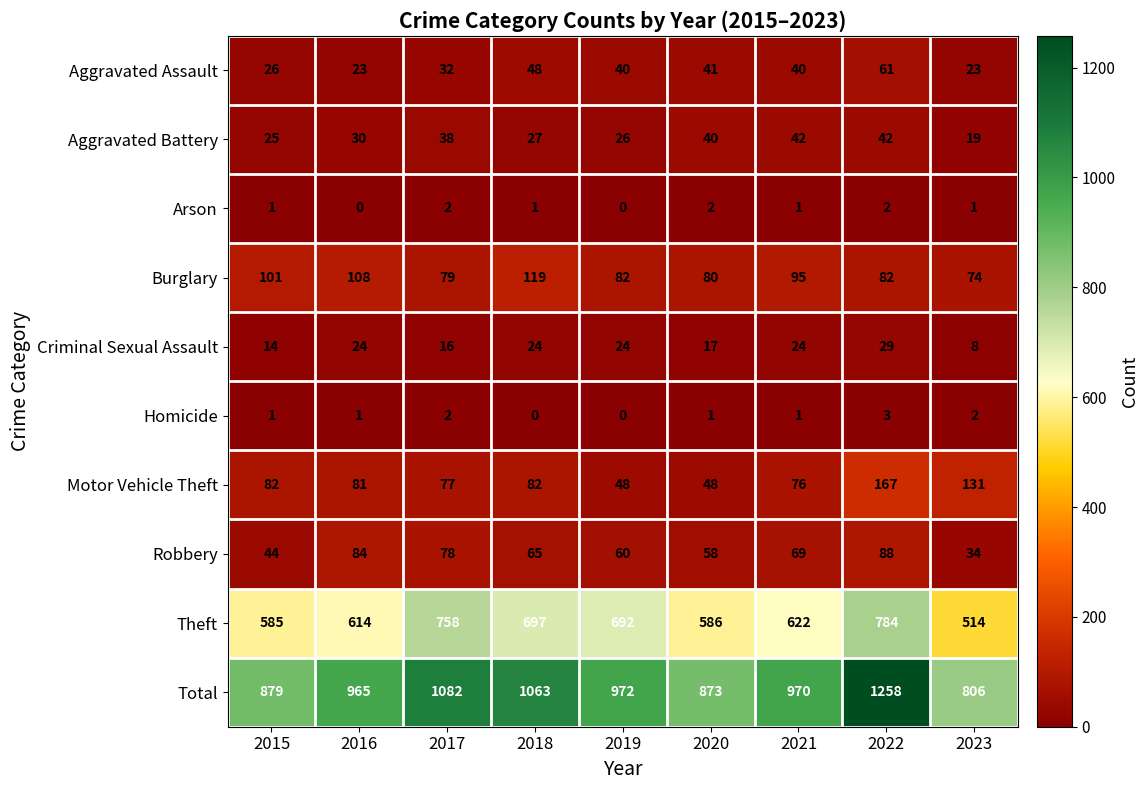

Which series has the largest total across all categories?

Total